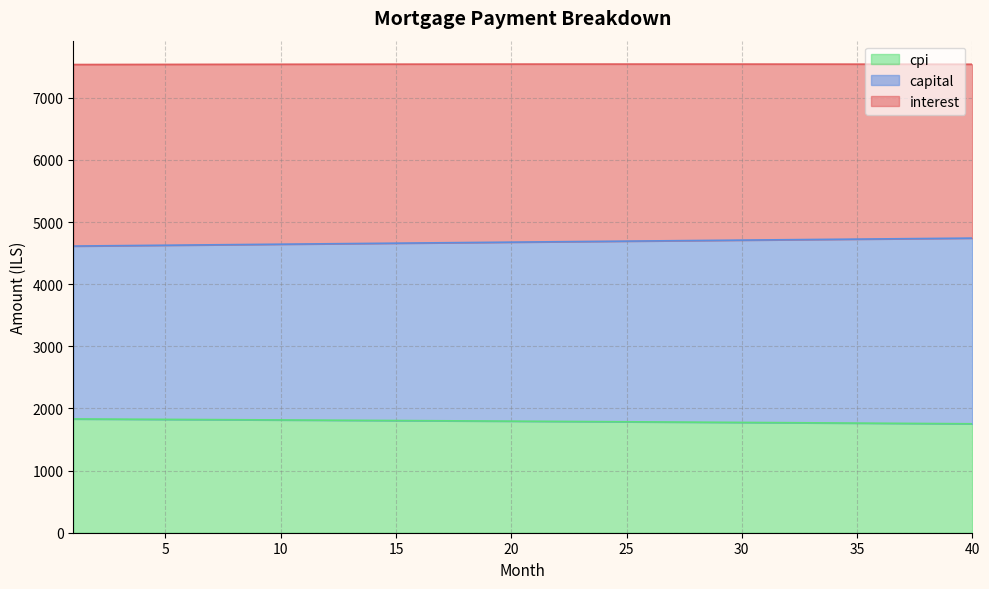

At how many categories does at least one series exceed 3870?

40